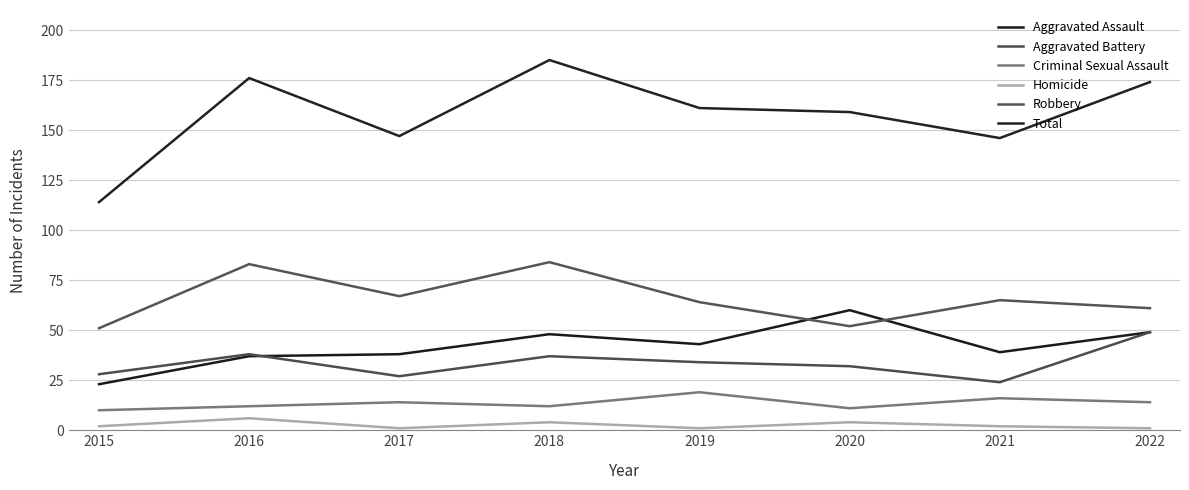

How many categories are shown in the chart?

8